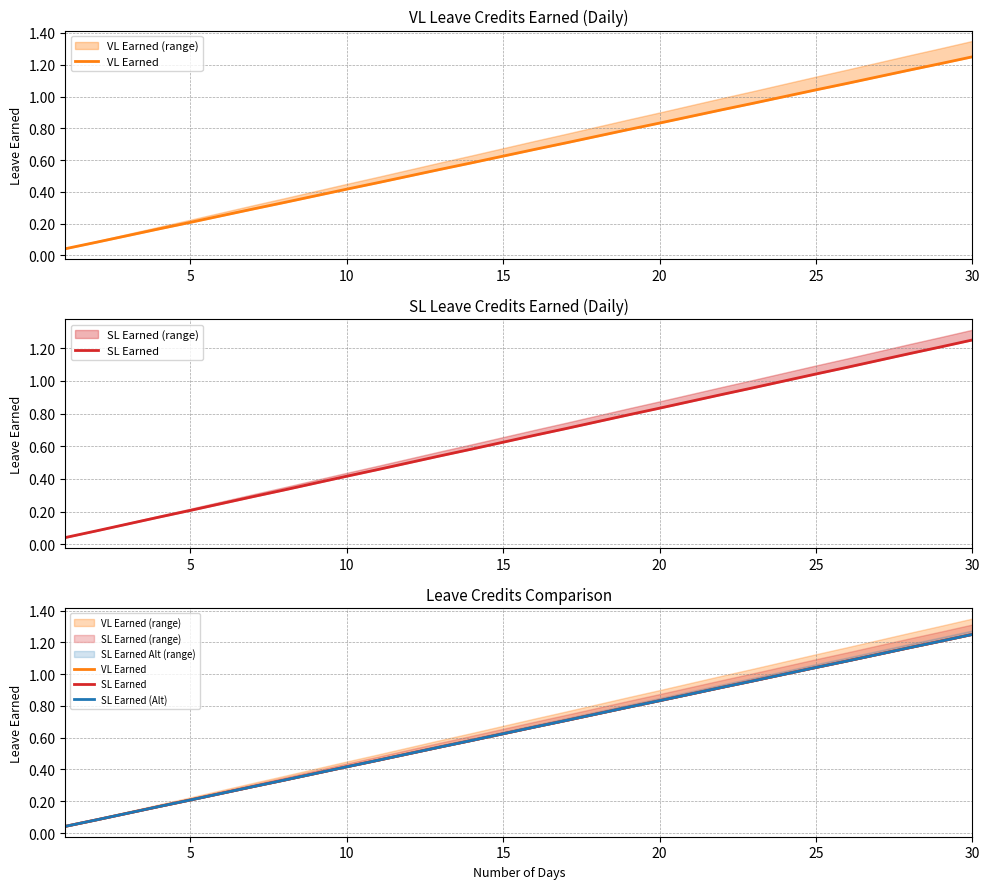

Is this an area chart (filled region under the line)?

No